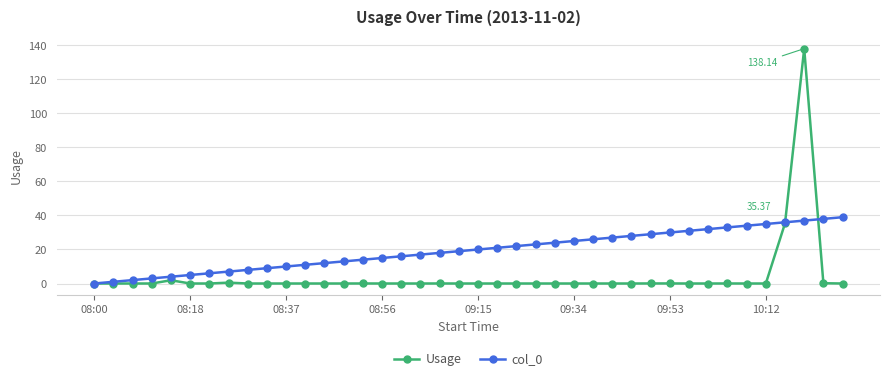

True or false: Usage has more than 1 points higher than both neighbors.

True